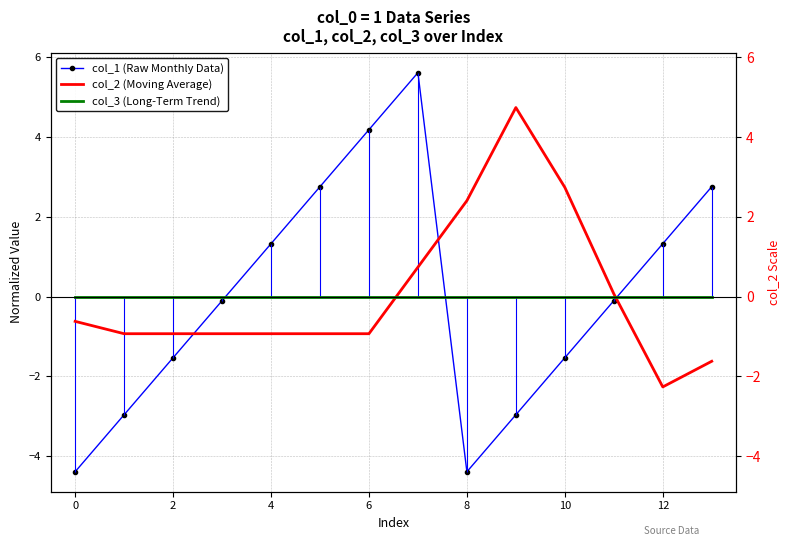

What are all the series names shown in the legend?

col_1 (Raw Monthly Data), col_2 (Moving Average), col_3 (Long-Term Trend)